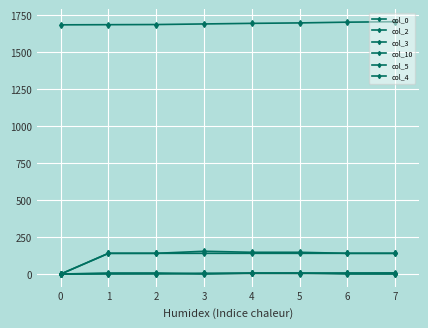

How many col_4 values are between 0 and 7?

8